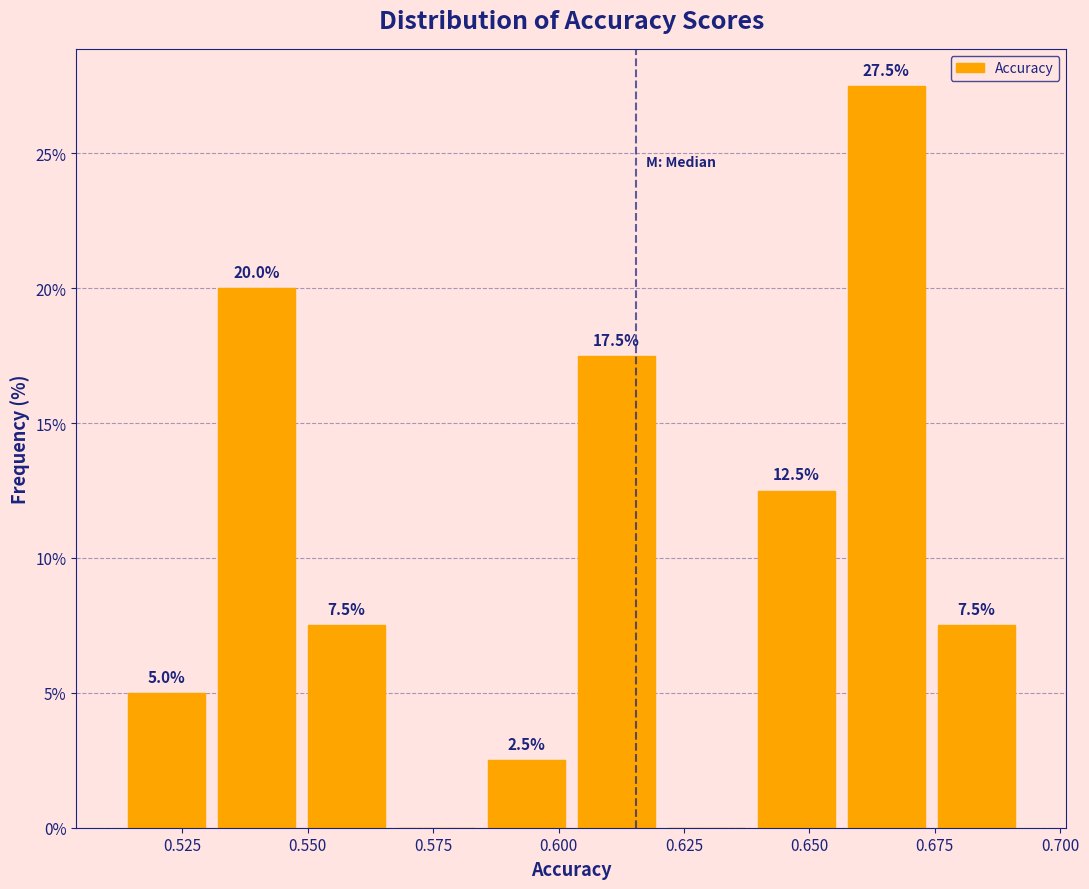

Around what value on the x-axis is the tallest bar? Give the approximate position of its centre, as read against the axis.

0.665